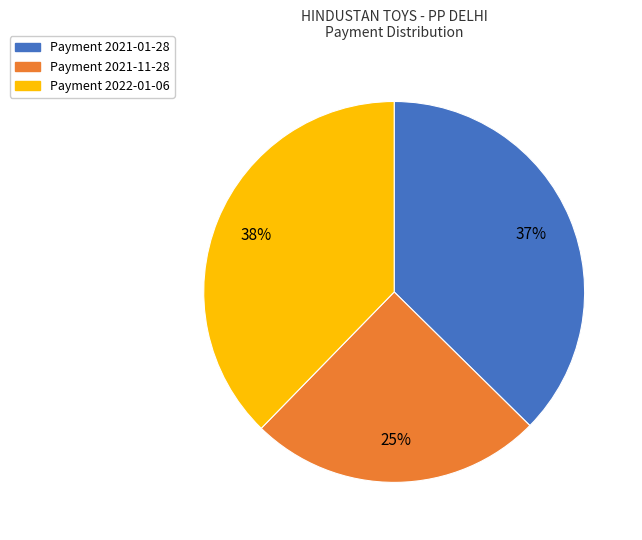

Does Payment 2021-01-28 account for over 50% of the chart?

No